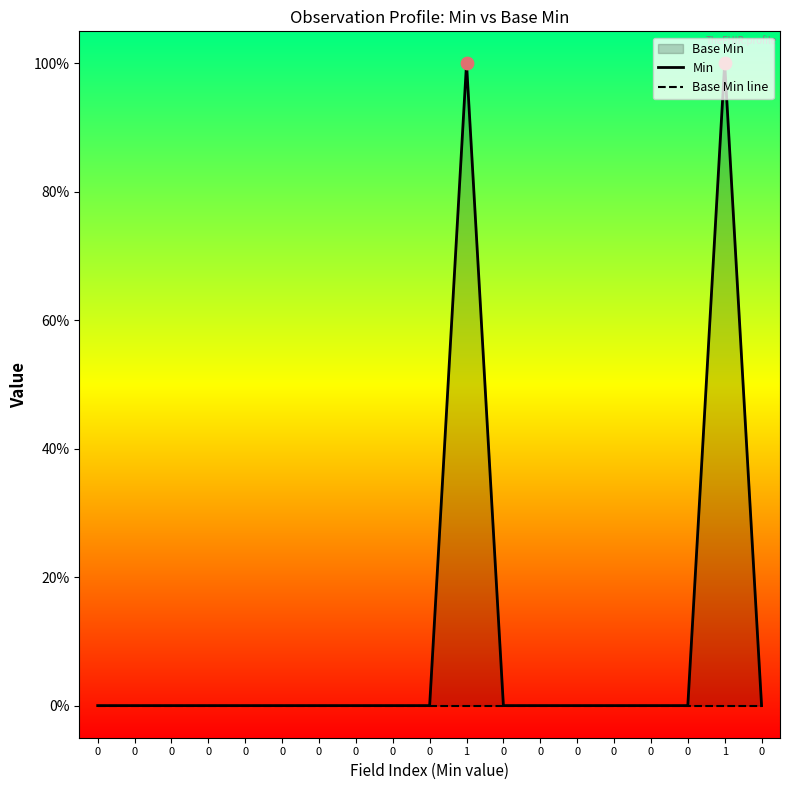

Is the value of Base Min line at 0 greater than the value of Min at 0?

No